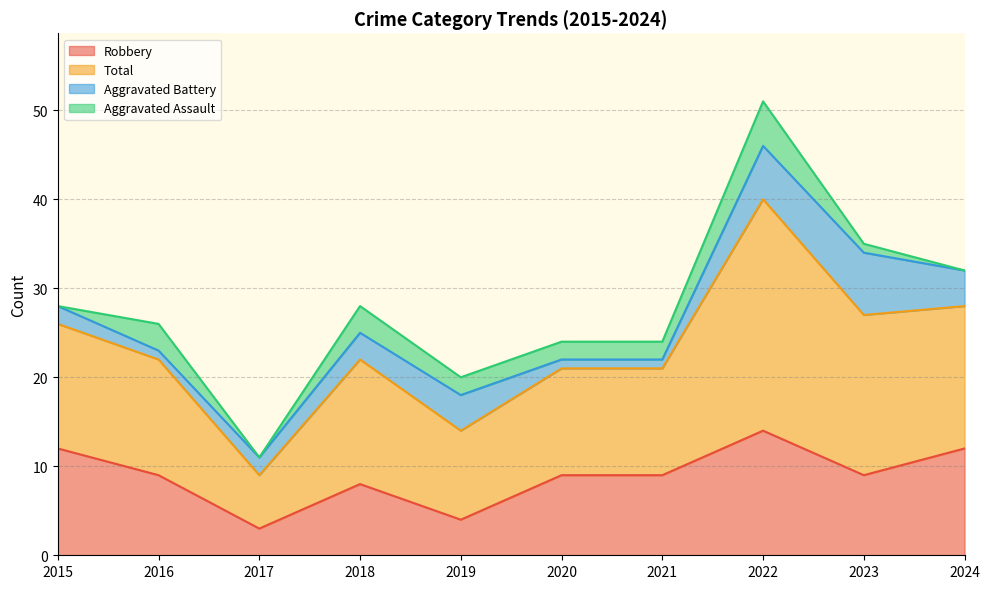

The Robbery series shows 9 at 2023. True or false?

True